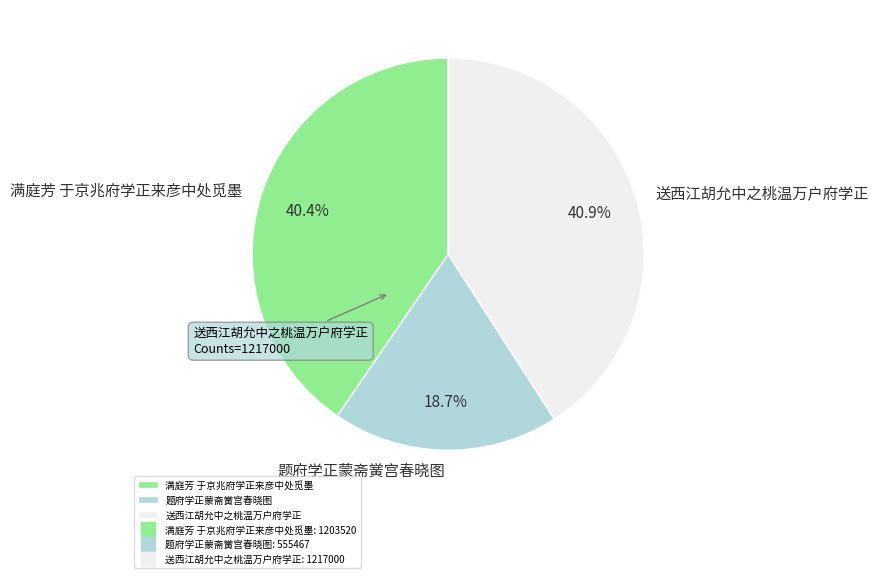

Is 题府学正蒙斋黉宫春晓图 the majority of the pie?

No